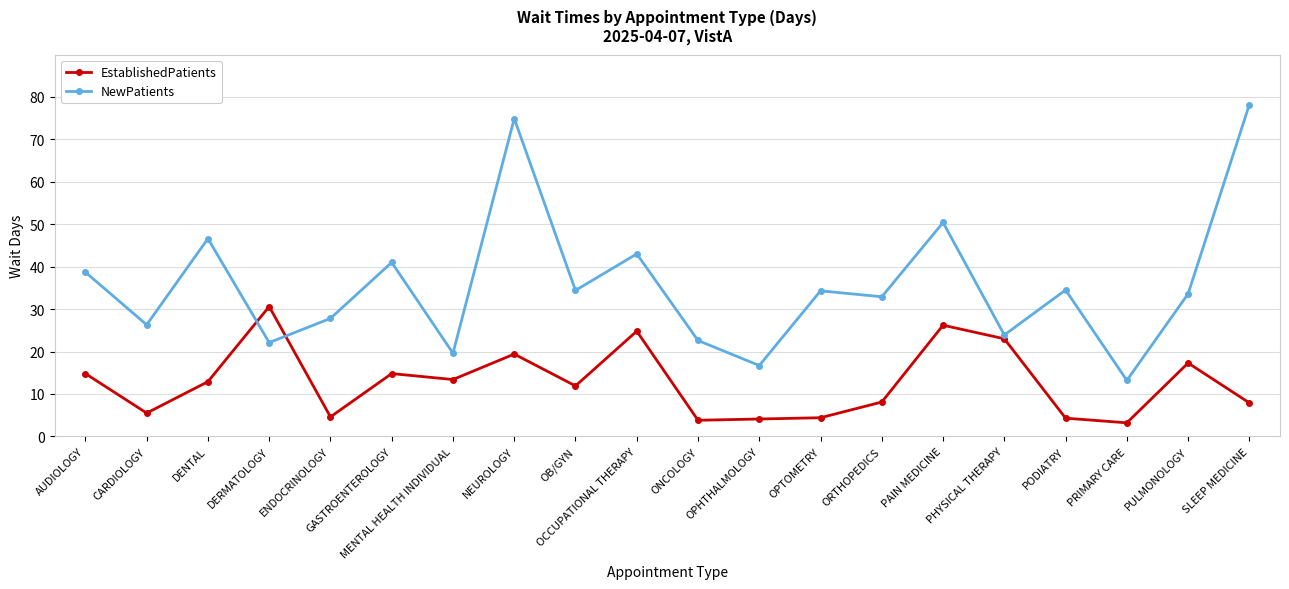

Rank the series by their maximum value, from highest to lowest.

NewPatients, EstablishedPatients